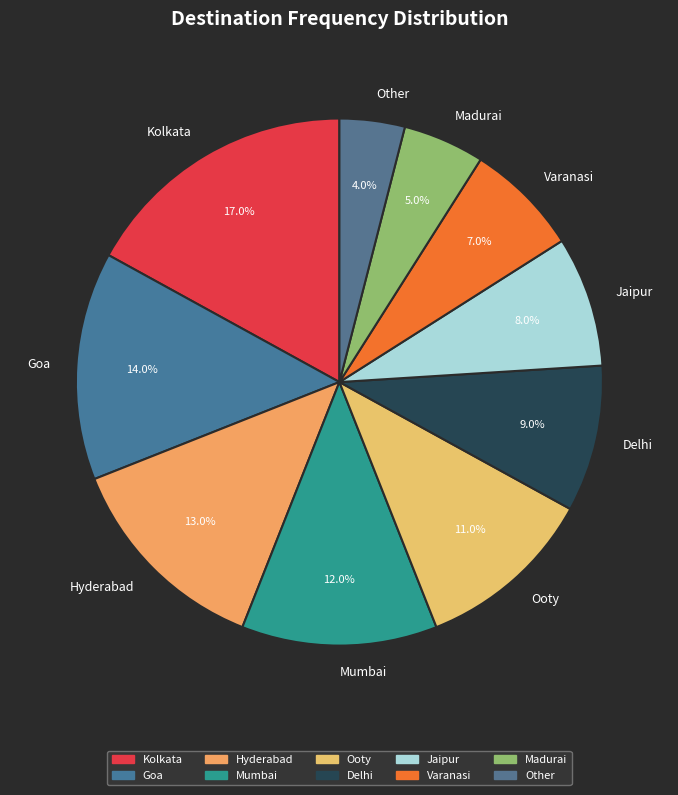

Does any single category account for the majority?

No